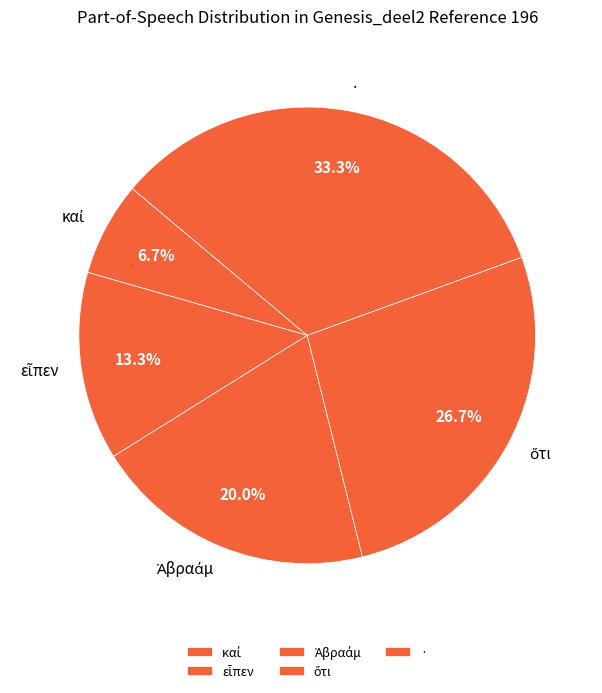

What percentage is the · slice, to the nearest percent?

33%